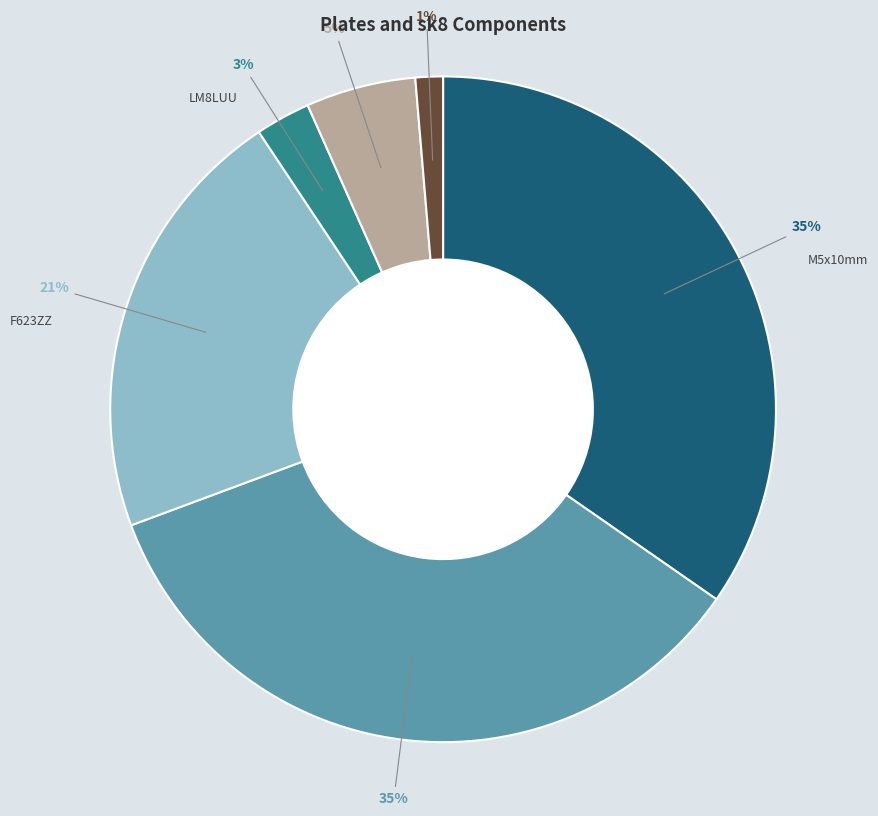

Combined, do LU8UU and LM8LUU account for over 50%?

No